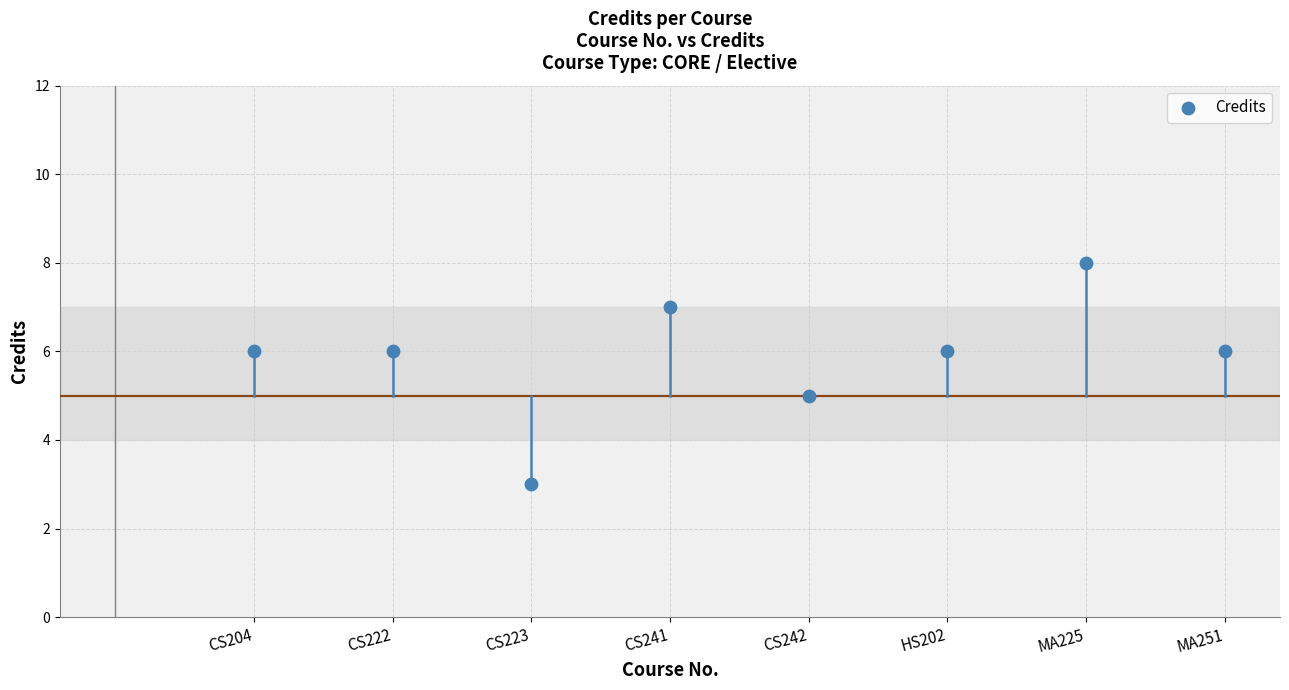

What is the range of Y values (max minus min)?

5